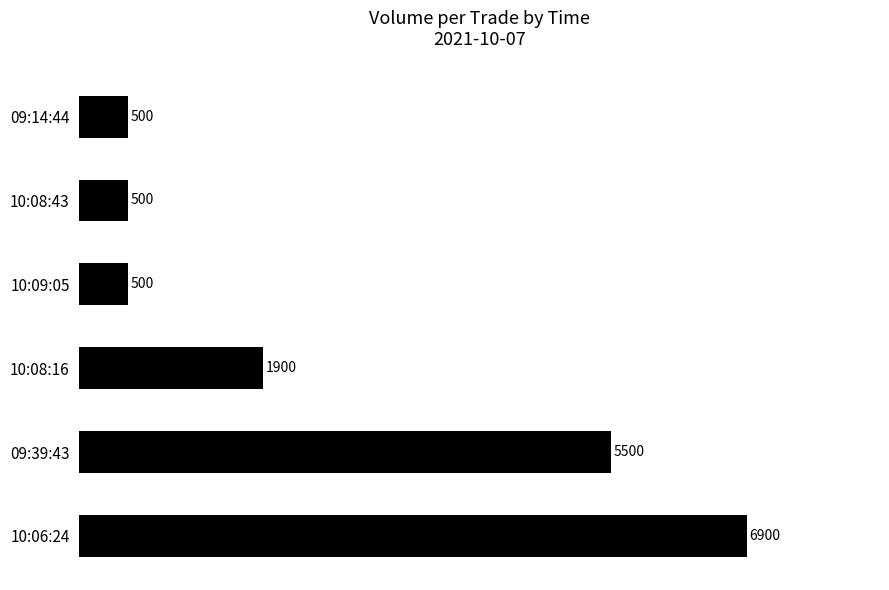

The chart shows a value of 6900 at 10:06:24. True or false?

True